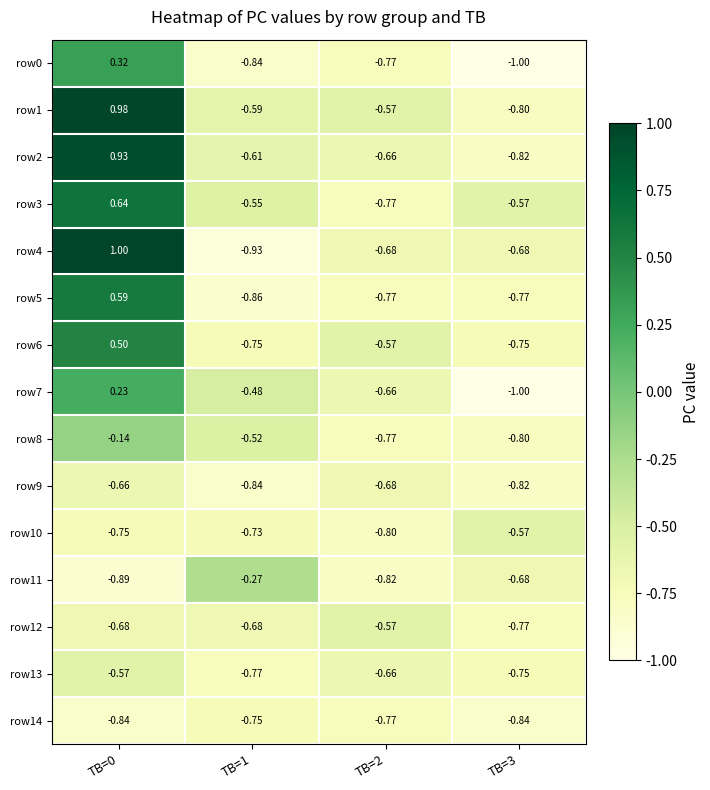

At which category is the sum across all series the highest?

TB=0